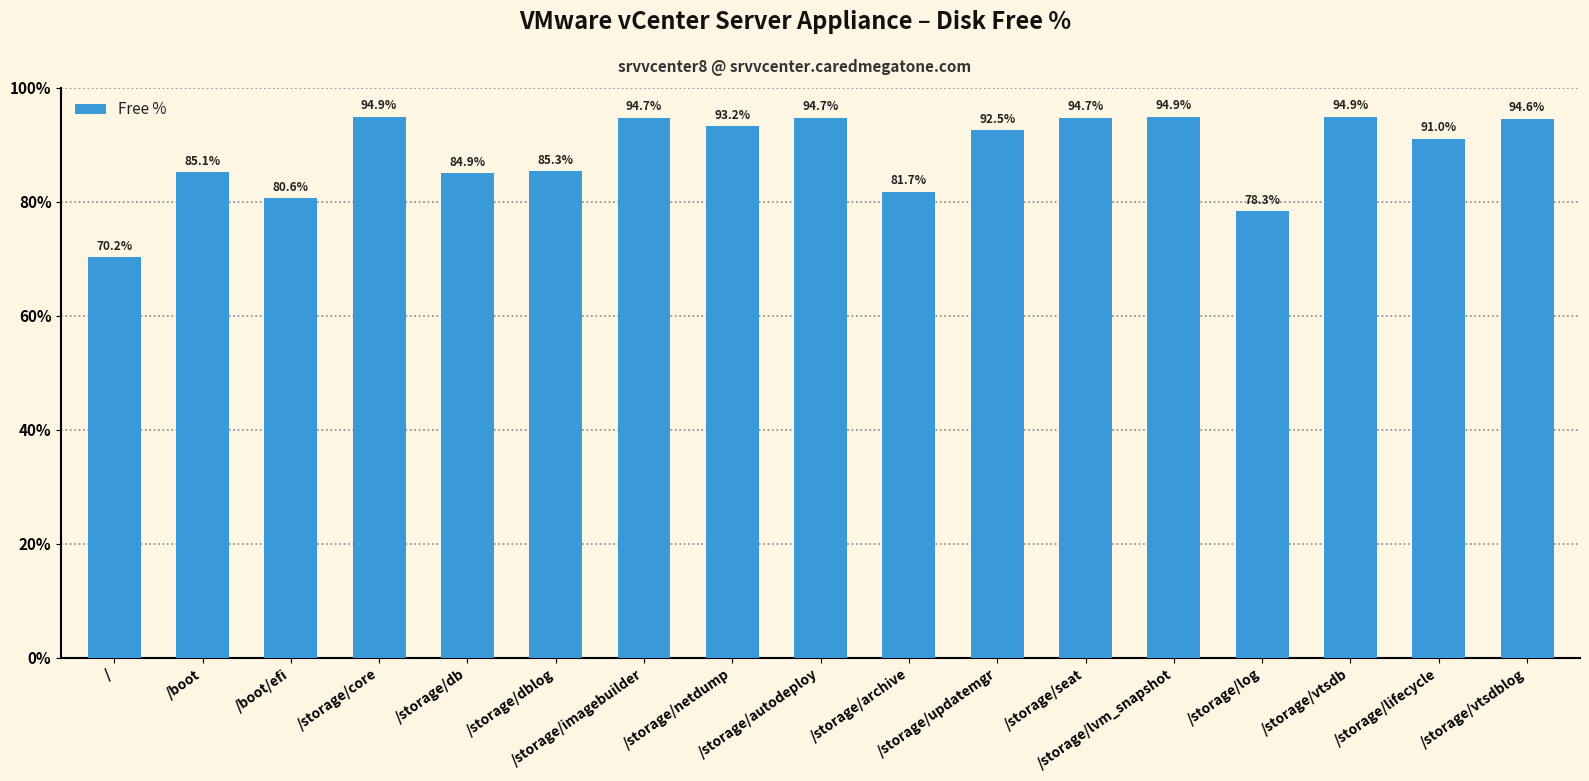

Is it true that the value at /storage/lifecycle is 155.4?

False